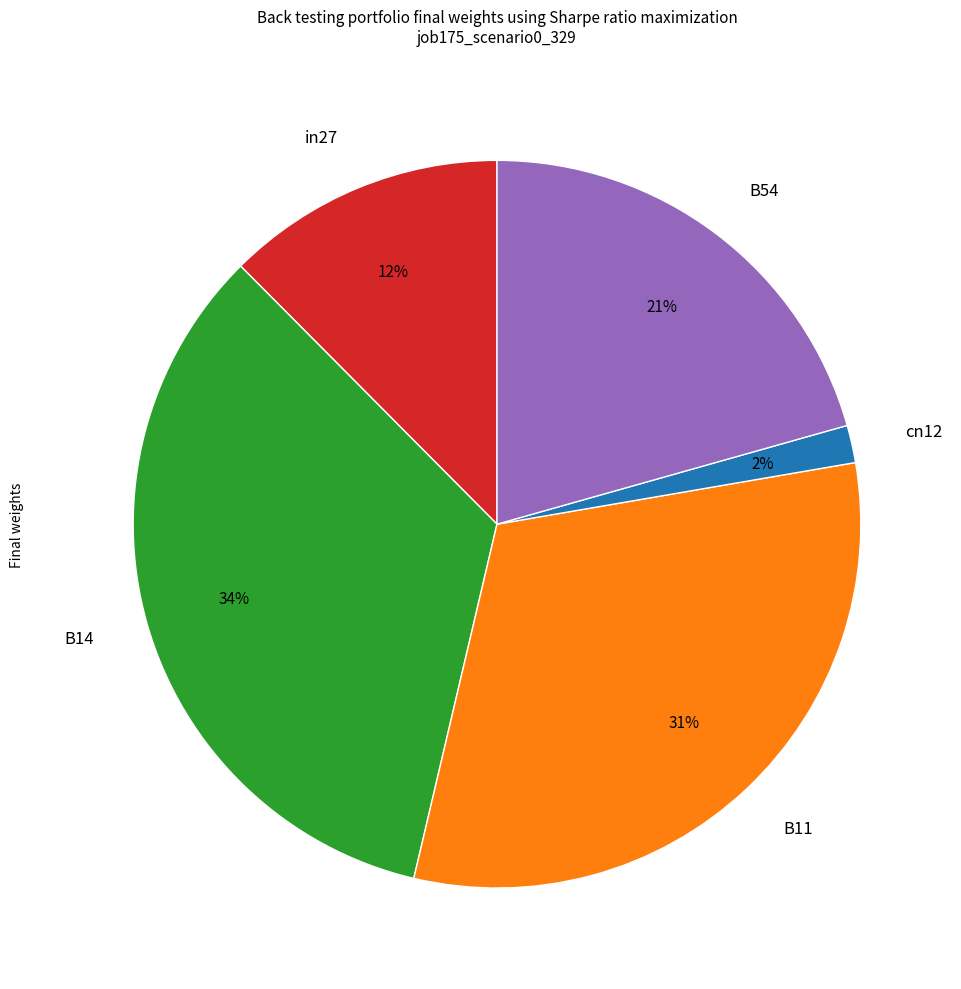

How many slices are in this pie chart?

5